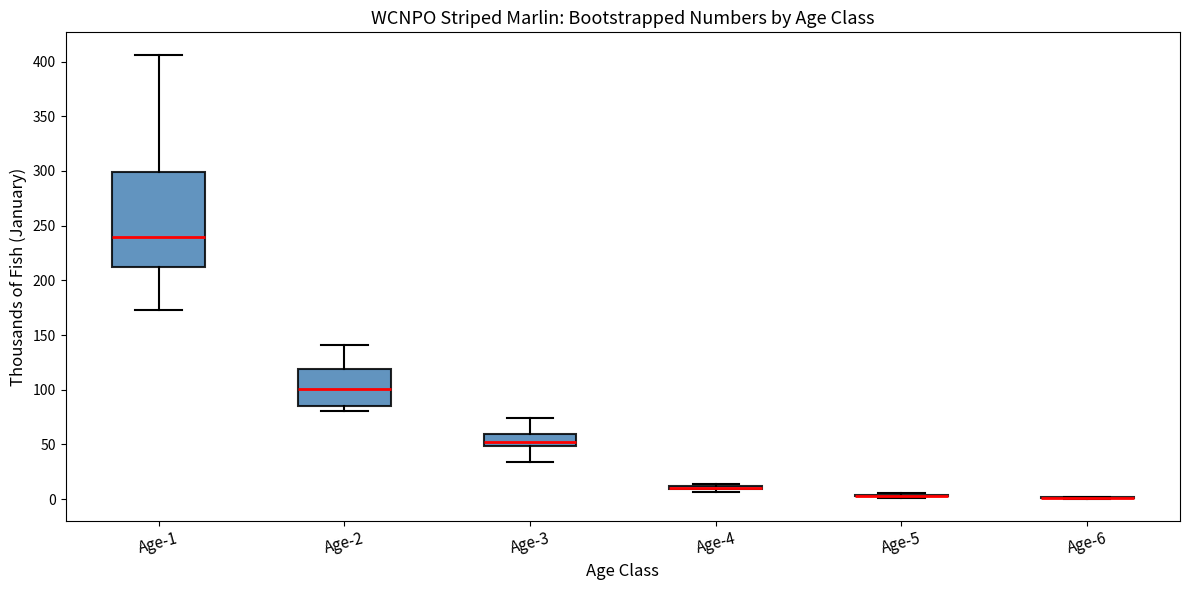

Where does the lower whisker of the box for Age-3 end on the y-axis? The values are not printed on the chart, so give them approximately, as read against the axis.

35